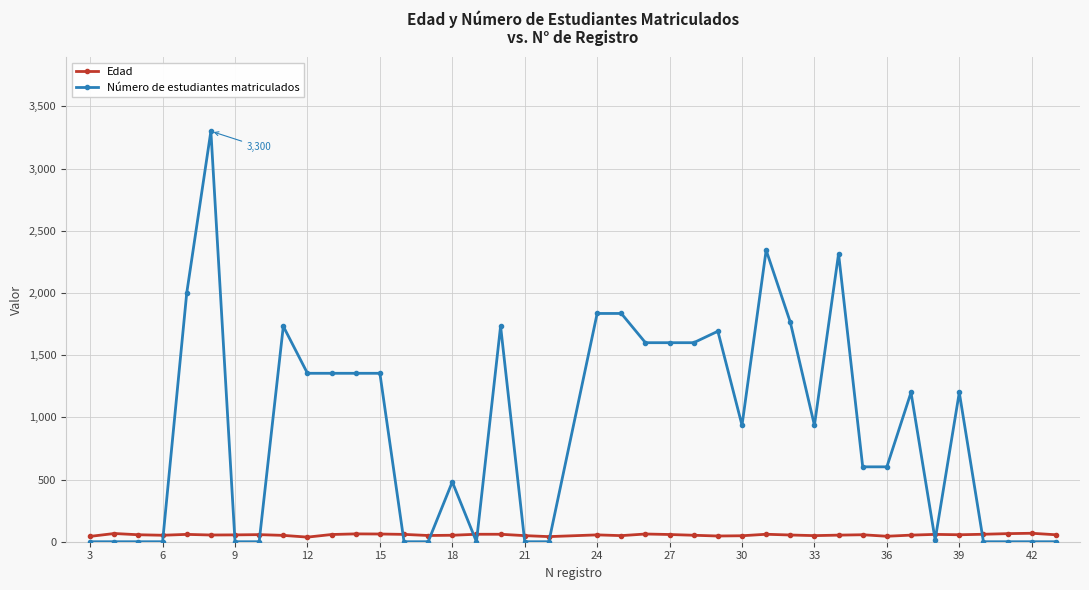

Which series ends up on top after the final intersection of Edad and Número de estudiantes matriculados?

Edad